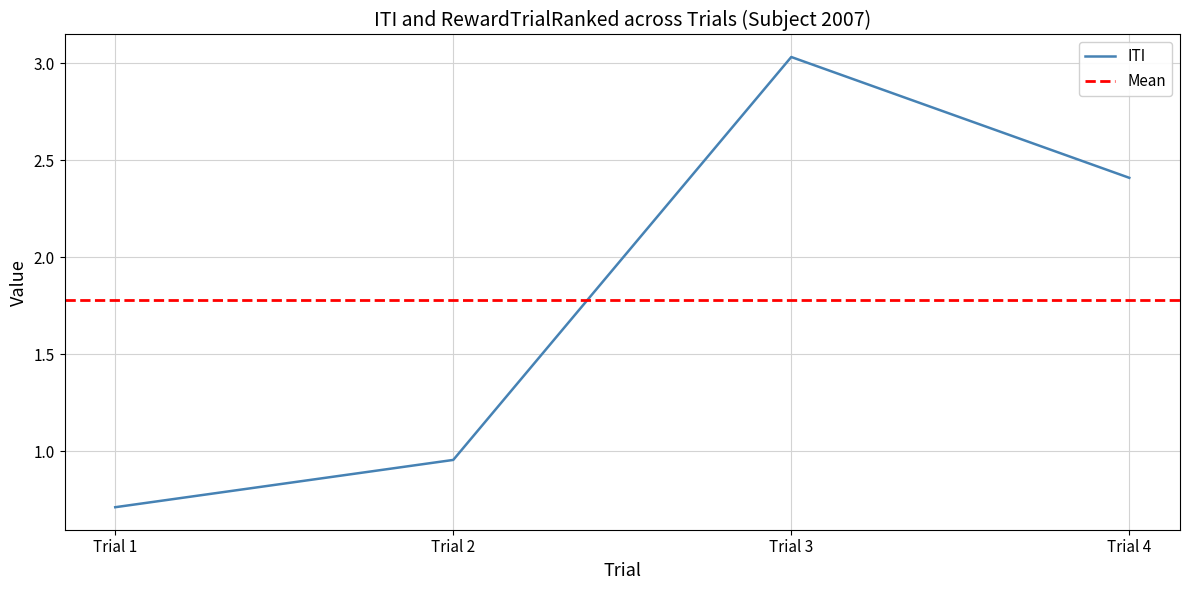

Count the number of data series in this chart.

1